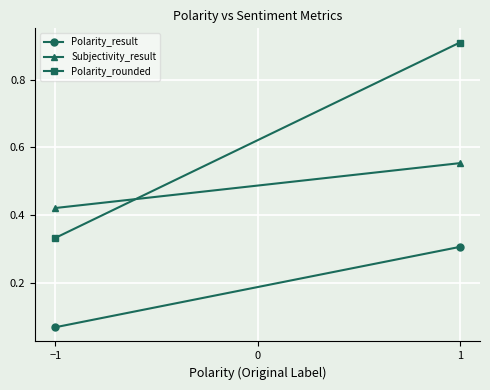

What is the minimum value shown in the chart?

0.1